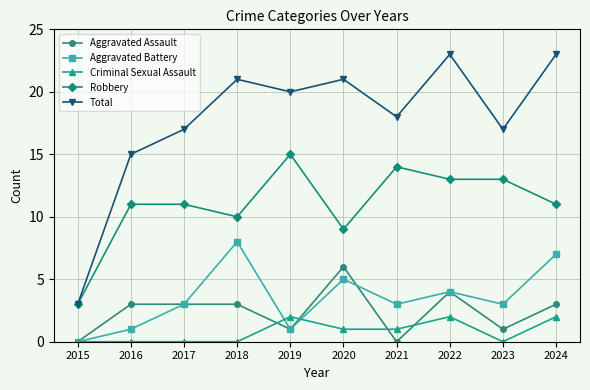

Rank the series at 2016 from lowest to highest value.

Criminal Sexual Assault, Aggravated Battery, Aggravated Assault, Robbery, Total